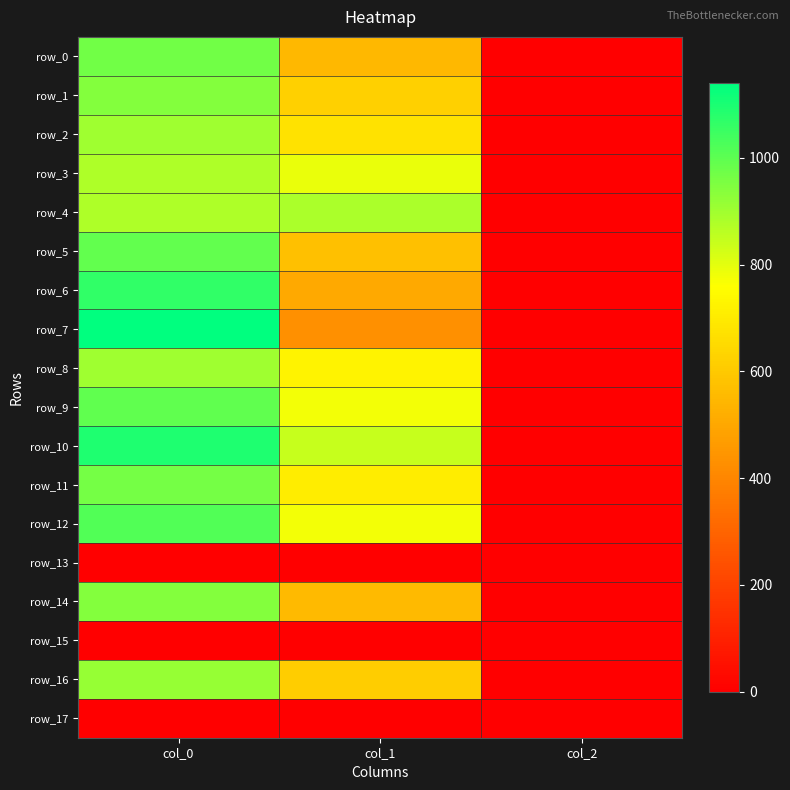

Which series has the largest total across all categories?

row_10